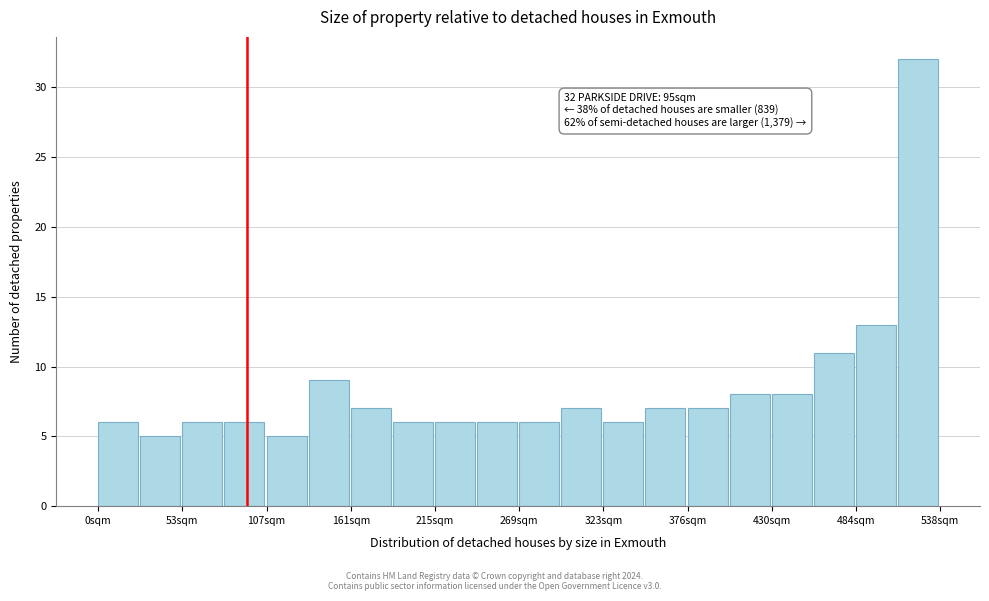

Around what value on the x-axis is the tallest bar? Give the approximate position of its centre, as read against the axis.

520